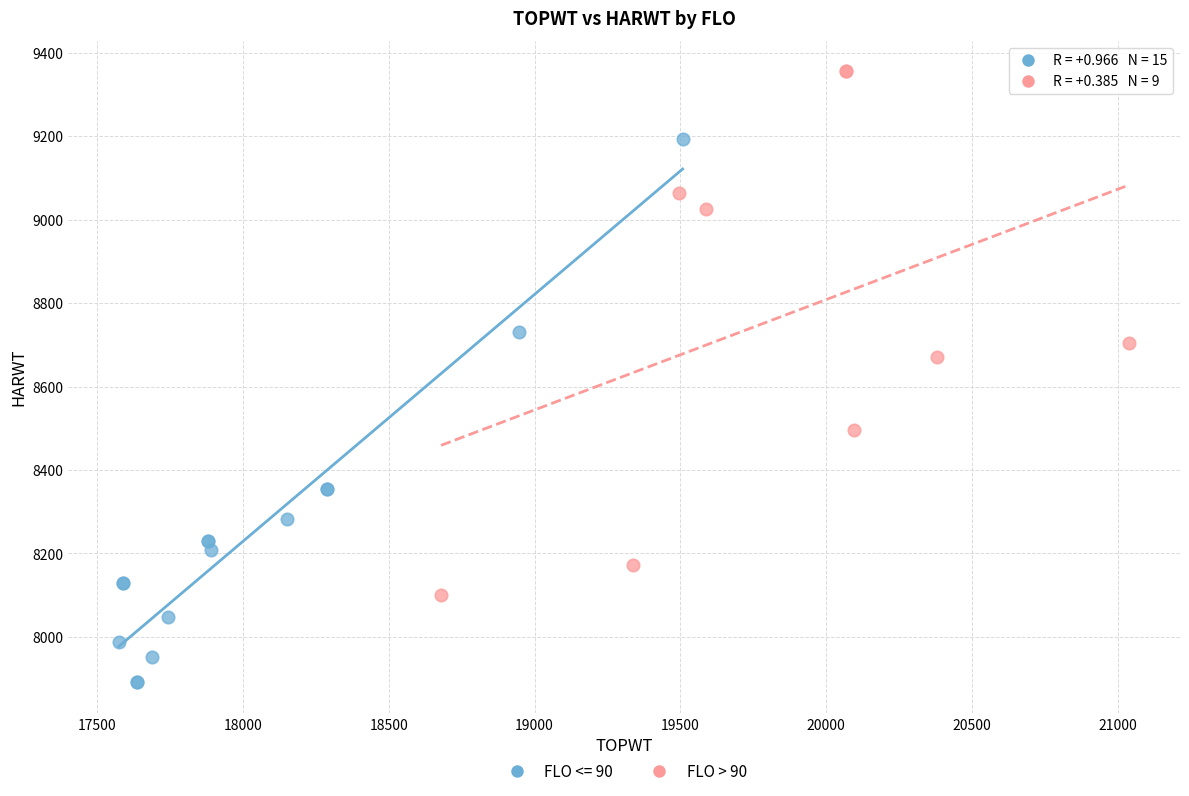

Which series contains the lowest Y value?

FLO <= 90